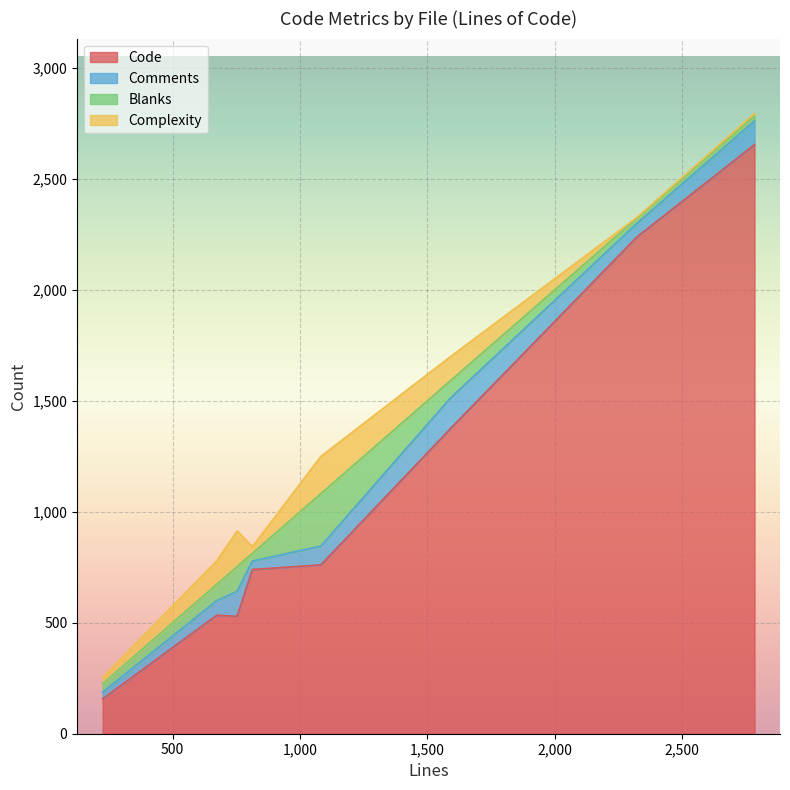

Which series changed the most between parse_to.c and msg_translator.c?

Code